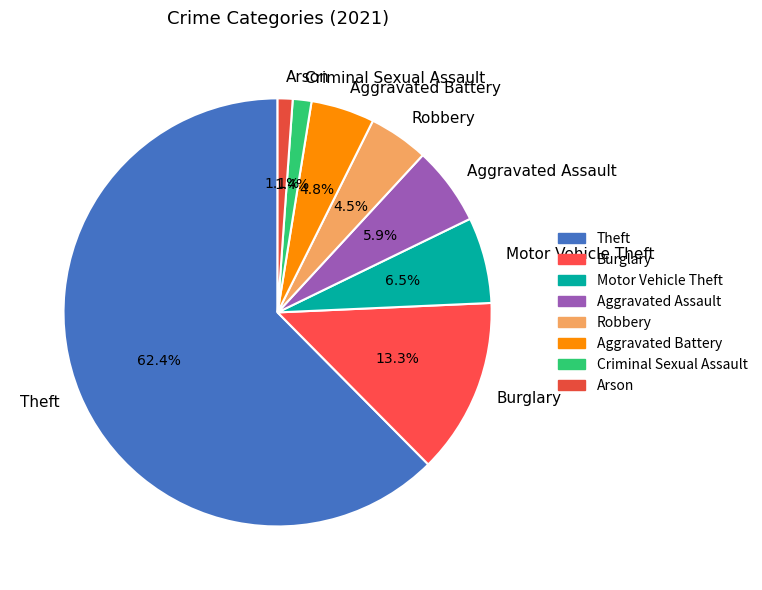

What is the ratio of the value at Arson to the value at Motor Vehicle Theft?

0.2